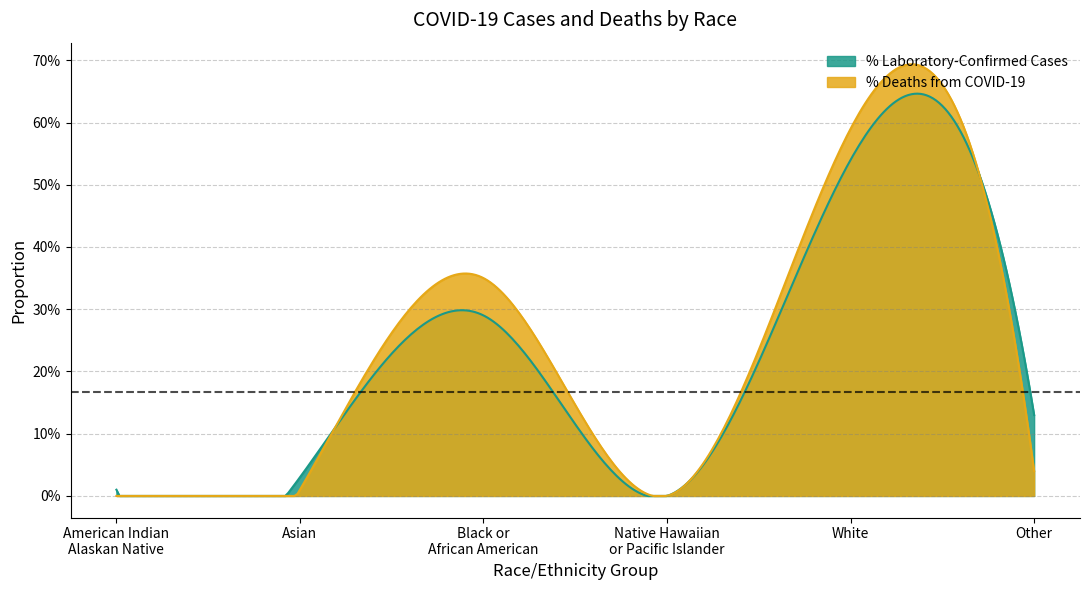

Read the % Deaths from COVID-19 value at Black or
African American.

0.3